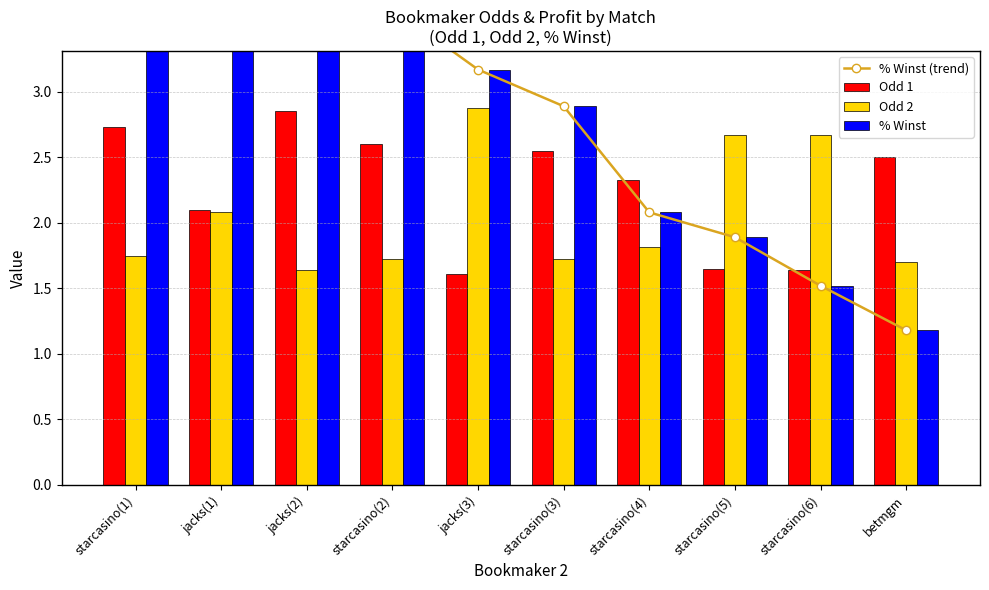

True or false: Odd 2 has a value of 2.5 at starcasino(2).

False